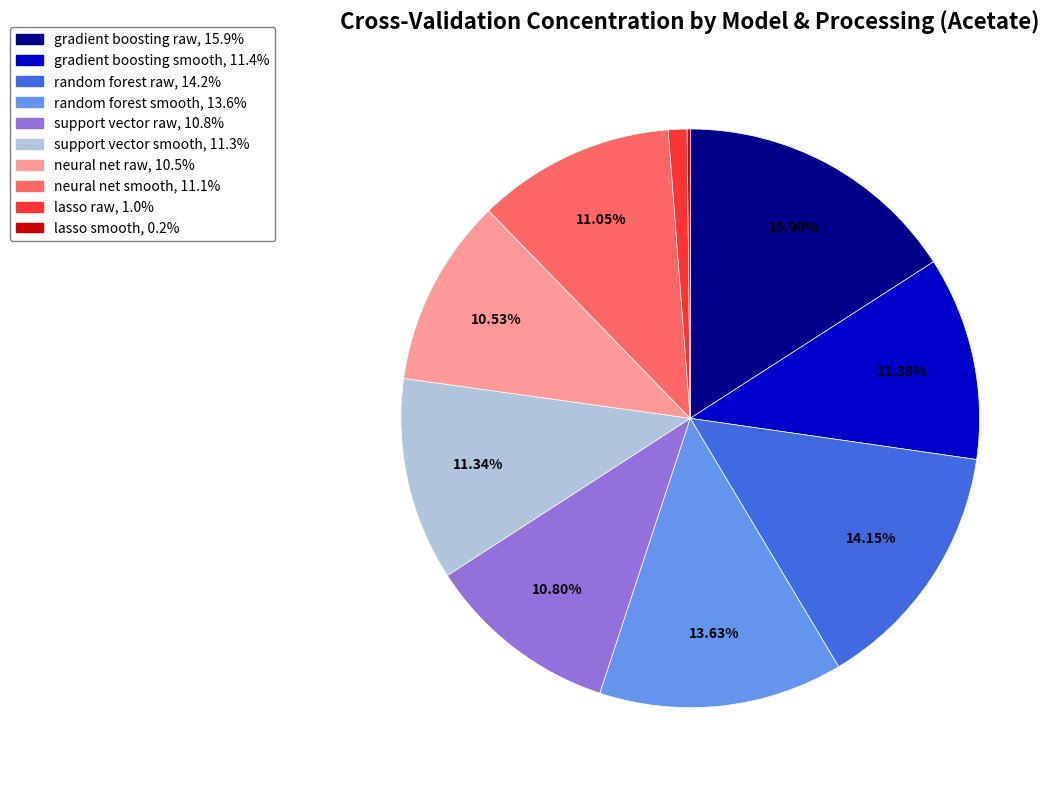

Which slice is the largest?

gradient boosting raw